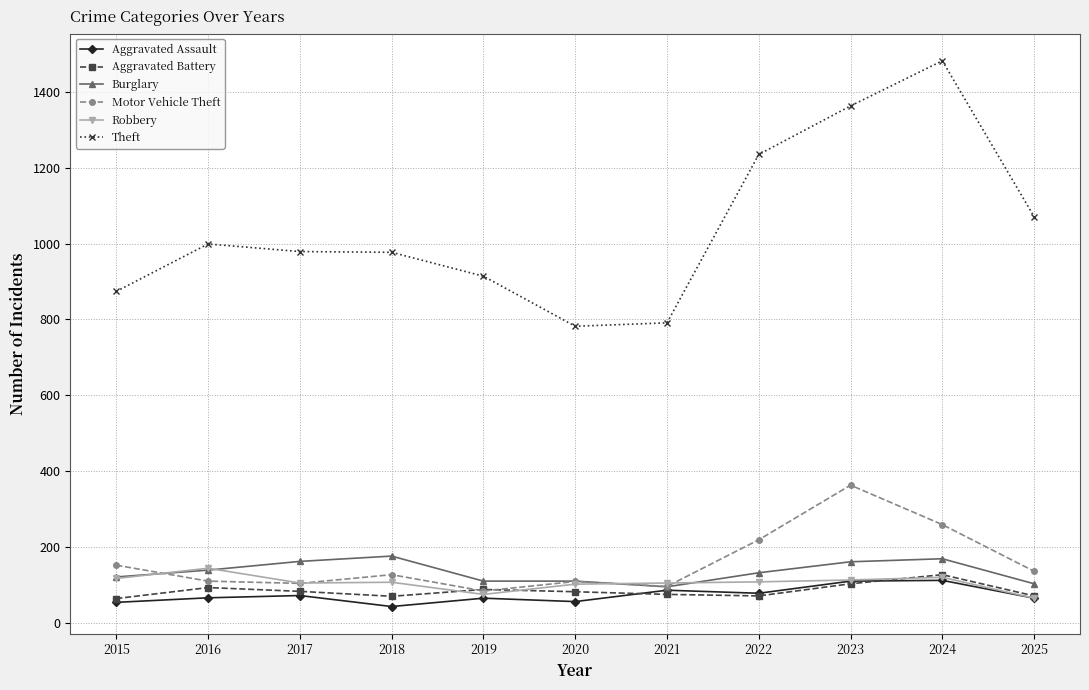

Rank the series by their maximum value, from highest to lowest.

Theft, Motor Vehicle Theft, Burglary, Robbery, Aggravated Battery, Aggravated Assault